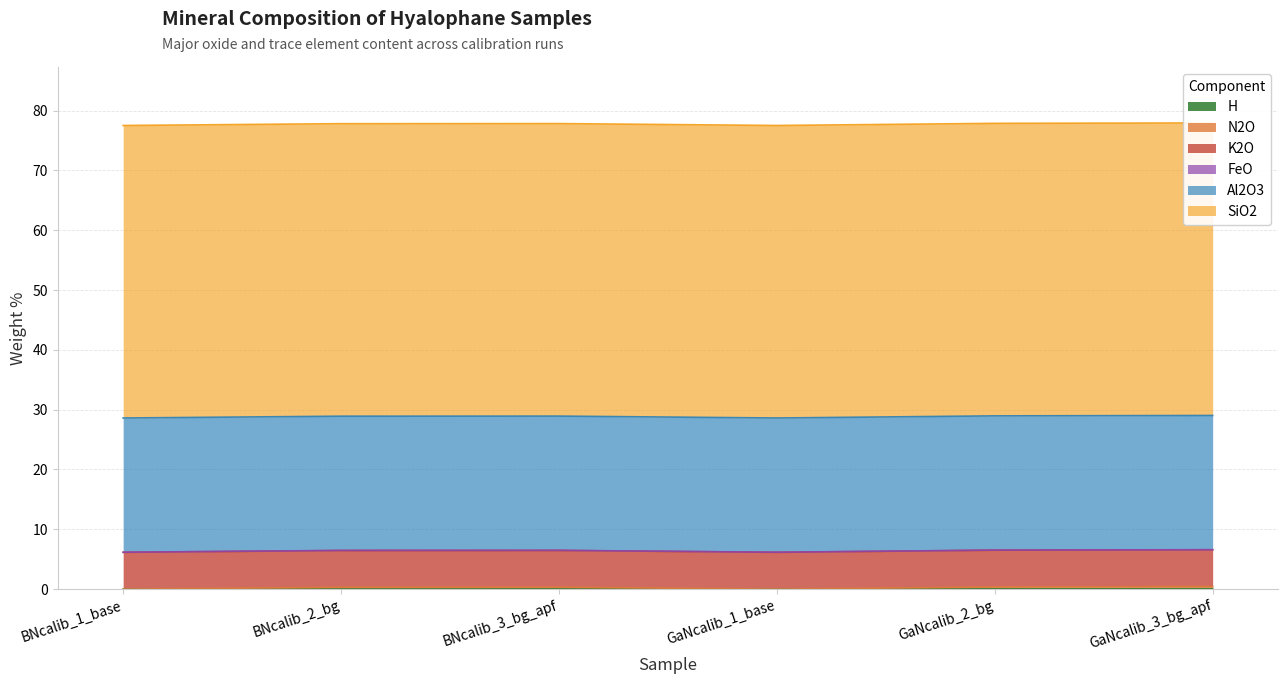

How many lines are shown in the chart?

6